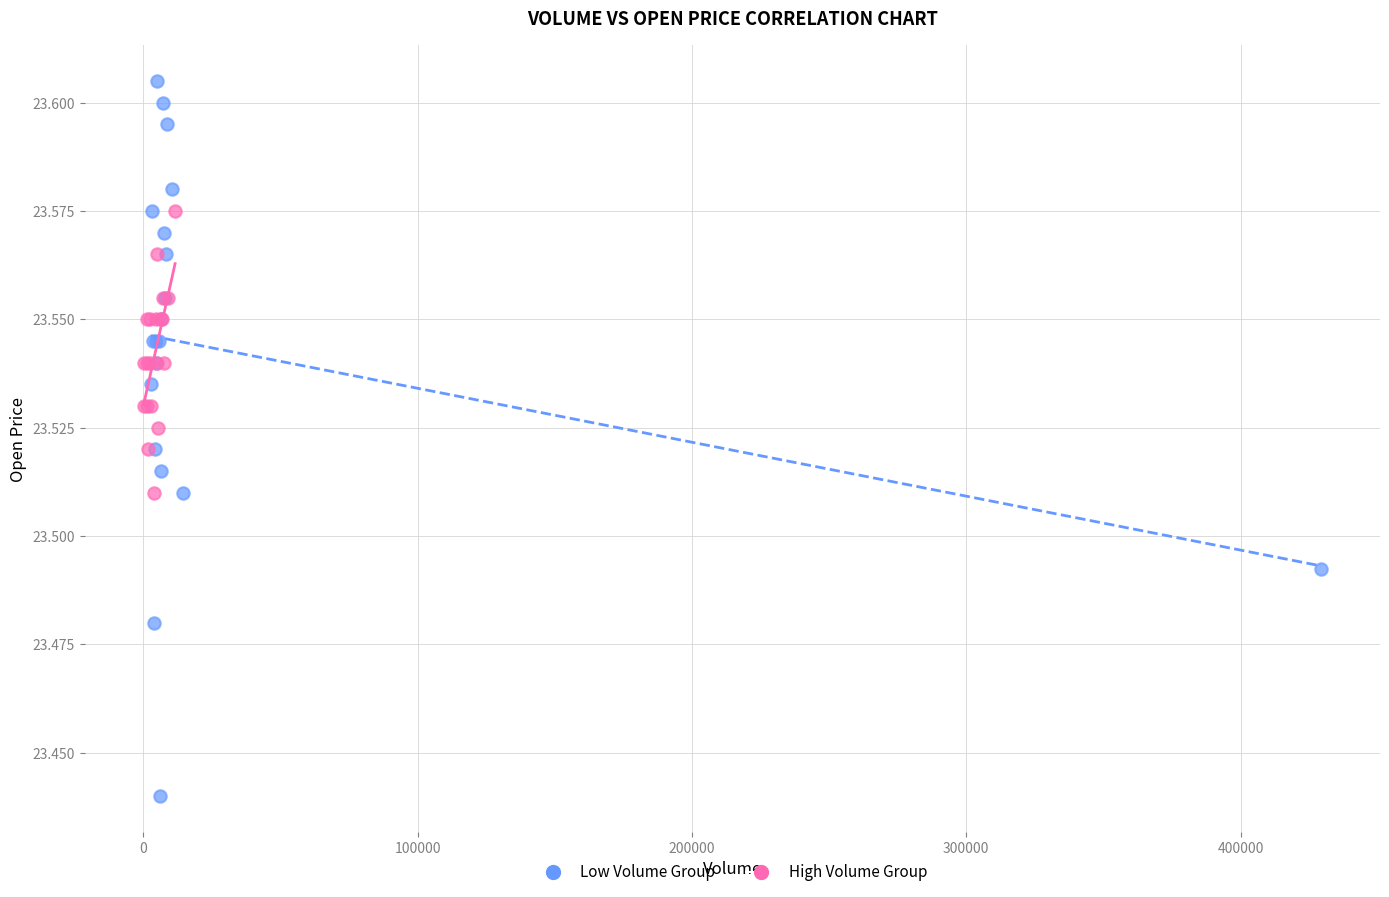

Which series contains the lowest Y value?

Low Volume Group